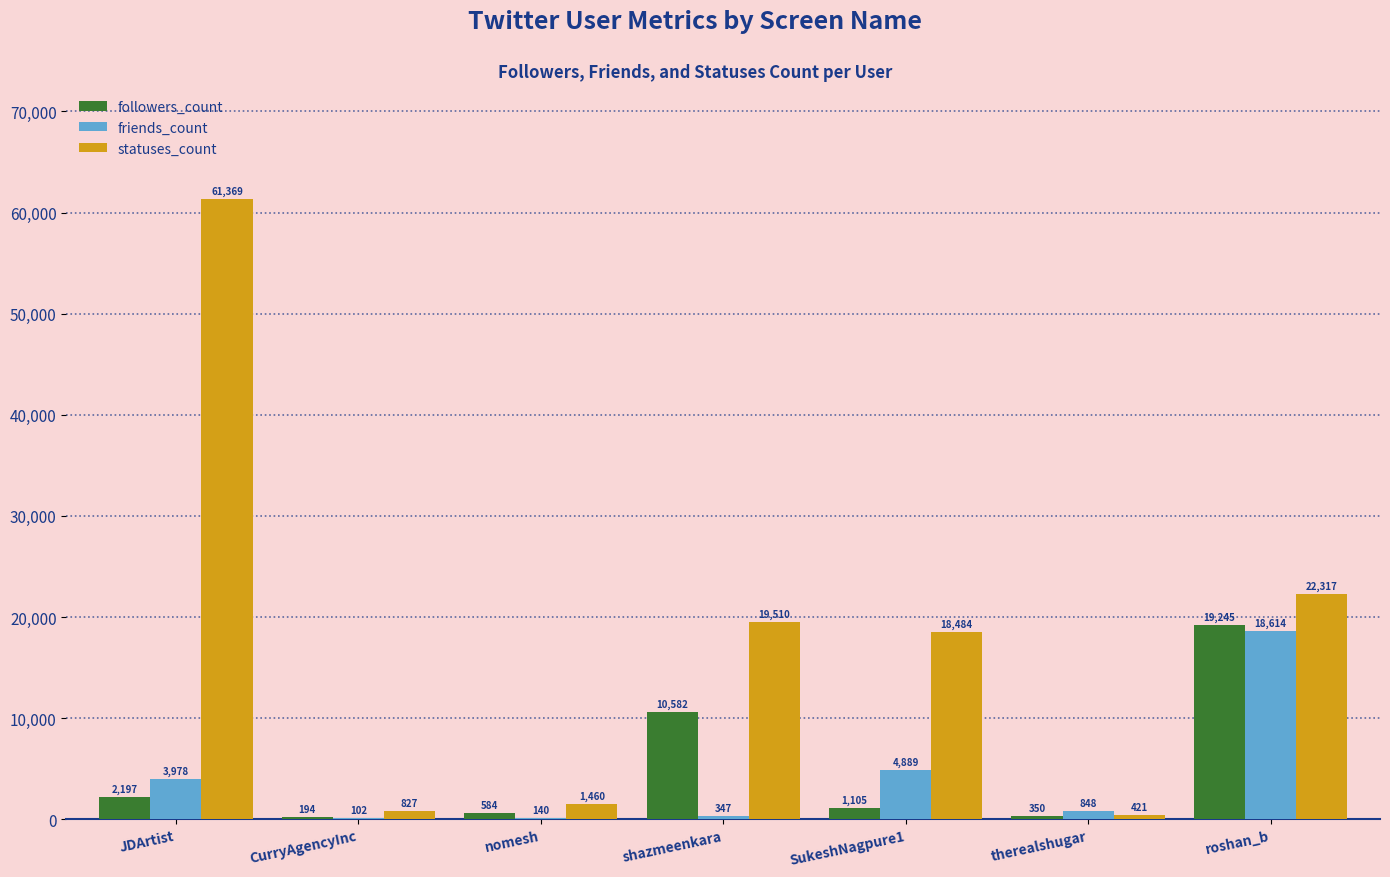

True or false: friends_count has a value of 4889 at SukeshNagpure1.

True